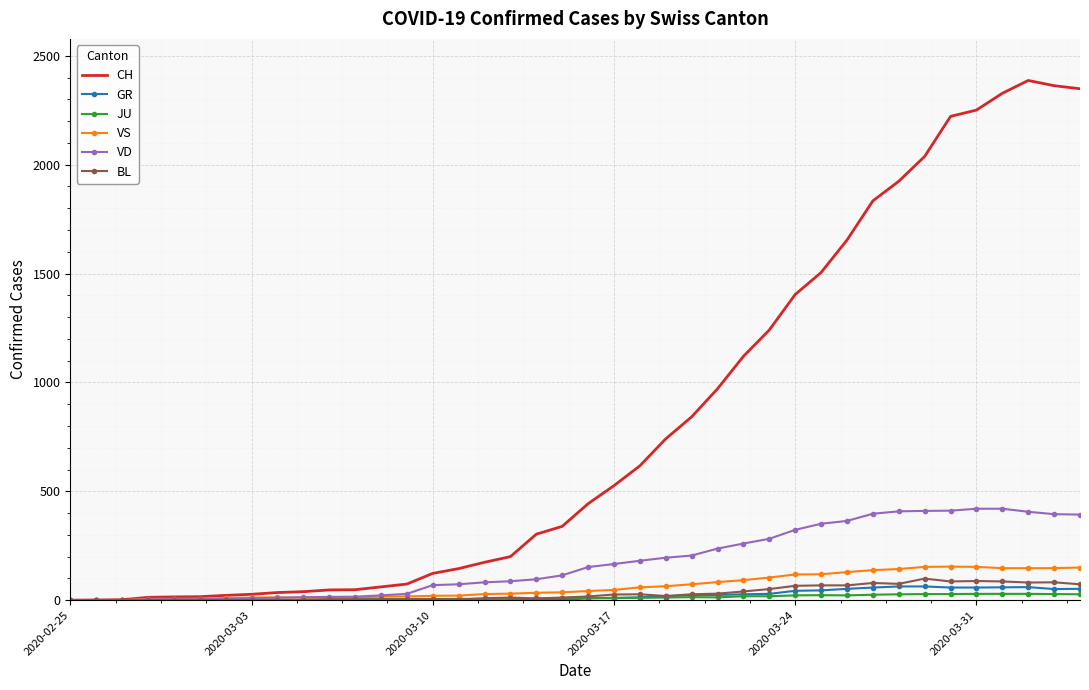

Which series has the widest spread of values?

CH